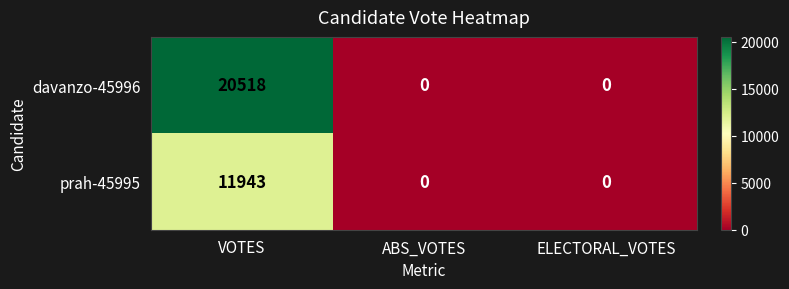

Rank the series by their average value, from lowest to highest.

prah-45995, davanzo-45996